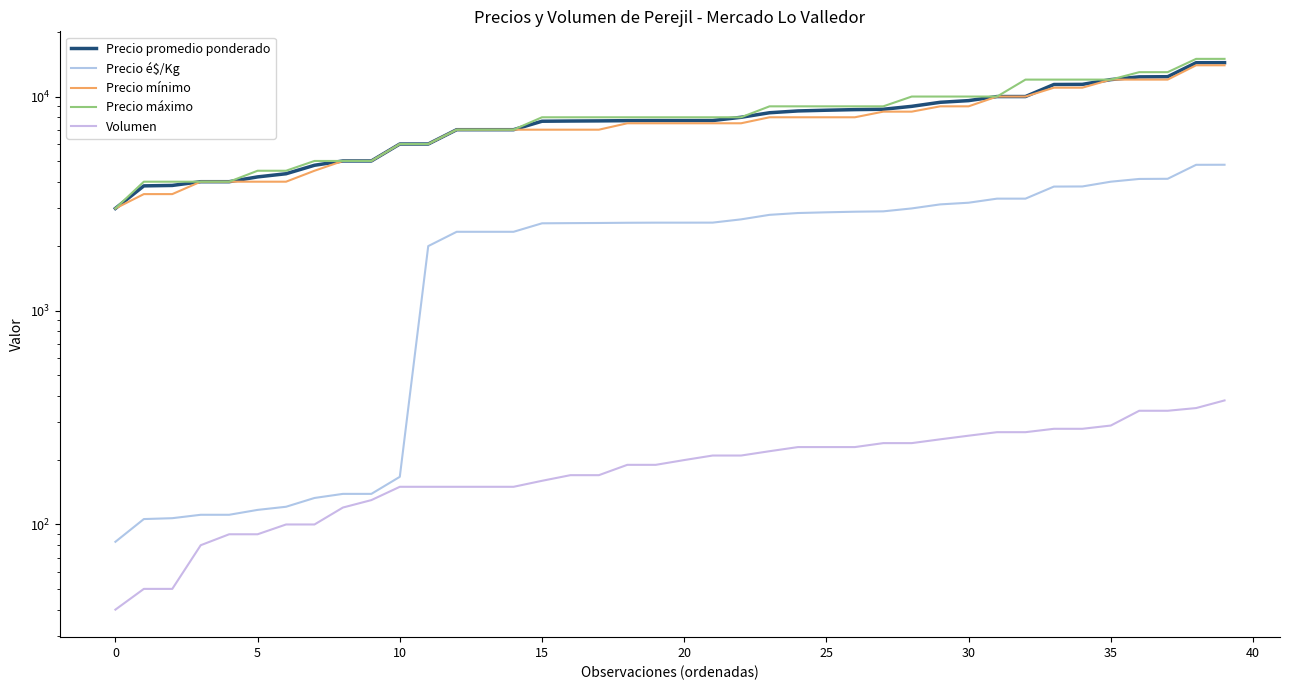

Reading left to right, transcribe all the data shown in this chart.

Precio promedio ponderado: 3000	3824	3842	4000	4000	4212	4357	4773	5000	5000	6000	6000	7000	7000	7000	7667	7684	7696	7714	7721	7721	7724	8000	8400	8565	8632	8688	8722	9000	9400	9571	10000	10000	11385	11400	12000	12360	12381	14391	14400
Precio é$/Kg: 83	106	107	111	111	117	121	133	139	139	167	2000	2333	2333	2333	2556	2561	2565	2571	2574	2574	2575	2667	2800	2855	2877	2896	2907	3000	3133	3190	3333	3333	3795	3800	4000	4120	4127	4797	4800
Precio mínimo: 3000	3500	3500	4000	4000	4000	4000	4500	5000	5000	6000	6000	7000	7000	7000	7000	7000	7000	7500	7500	7500	7500	7500	8000	8000	8000	8000	8500	8500	9000	9000	10000	10000	11000	11000	12000	12000	12000	14000	14000
Precio máximo: 3000	4000	4000	4000	4000	4500	4500	5000	5000	5000	6000	6000	7000	7000	7000	8000	8000	8000	8000	8000	8000	8000	8000	9000	9000	9000	9000	9000	10000	10000	10000	10000	12000	12000	12000	12000	13000	13000	15000	15000
Volumen: 40	50	50	80	90	90	100	100	120	130	150	150	150	150	150	160	170	170	190	190	200	210	210	220	230	230	230	240	240	250	260	270	270	280	280	290	340	340	350	380